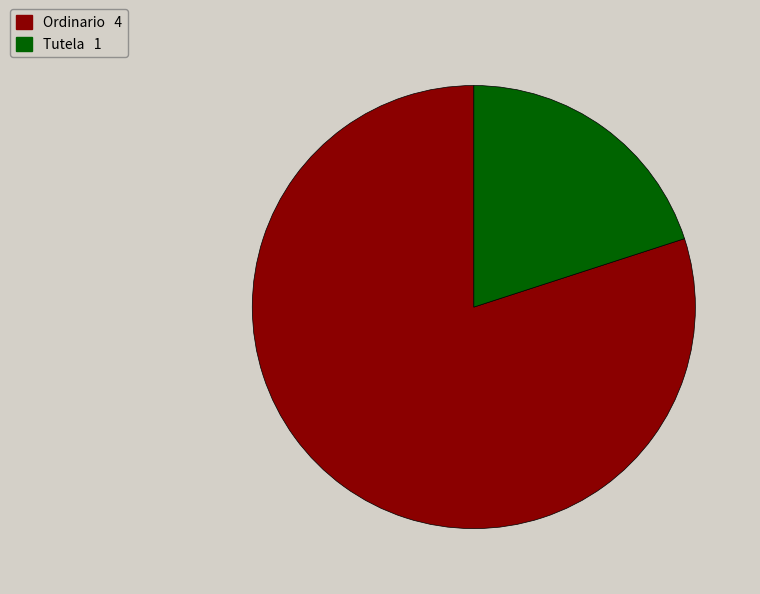

Rank the categories by value from lowest to highest.

Tutela, Ordinario